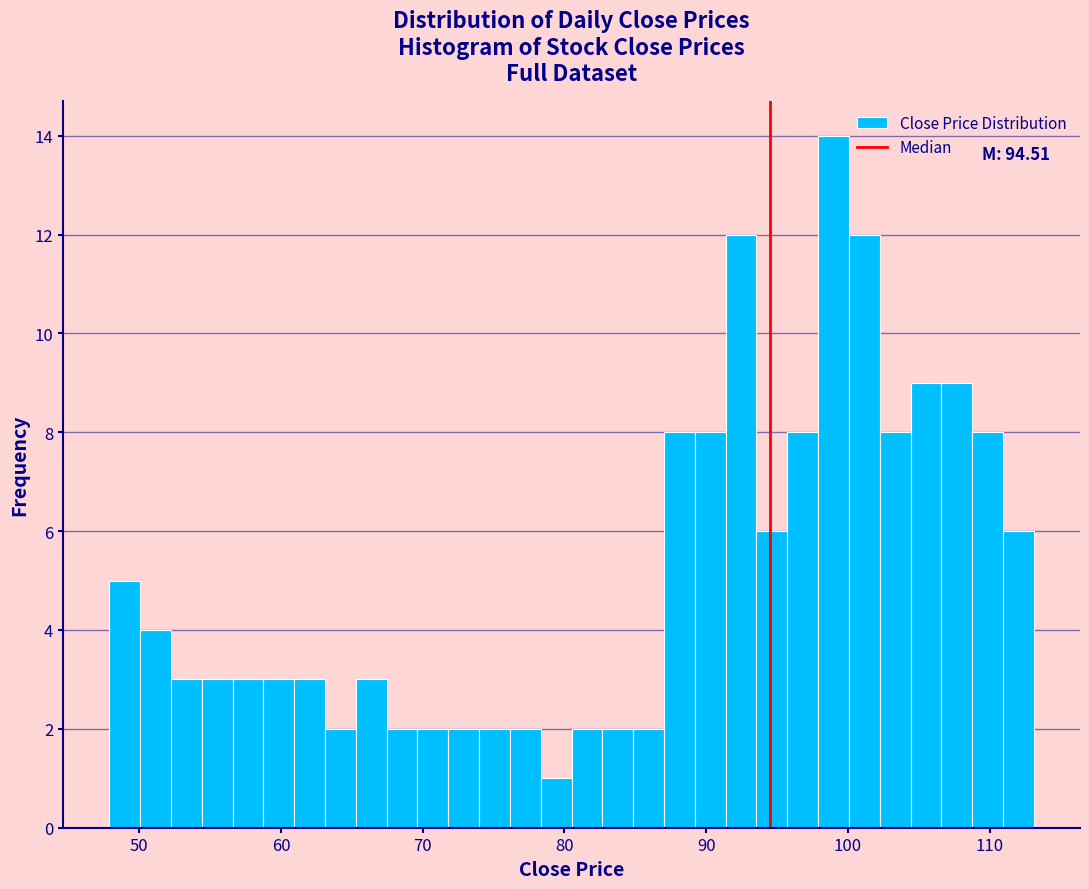

Read against the x-axis, roughly where is the centre of the tallest bar?

99